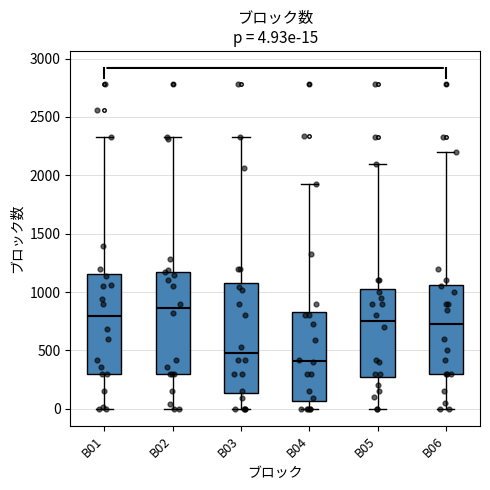

Comparing the boxes themselves (not the whiskers), which one is the tallest?

B03